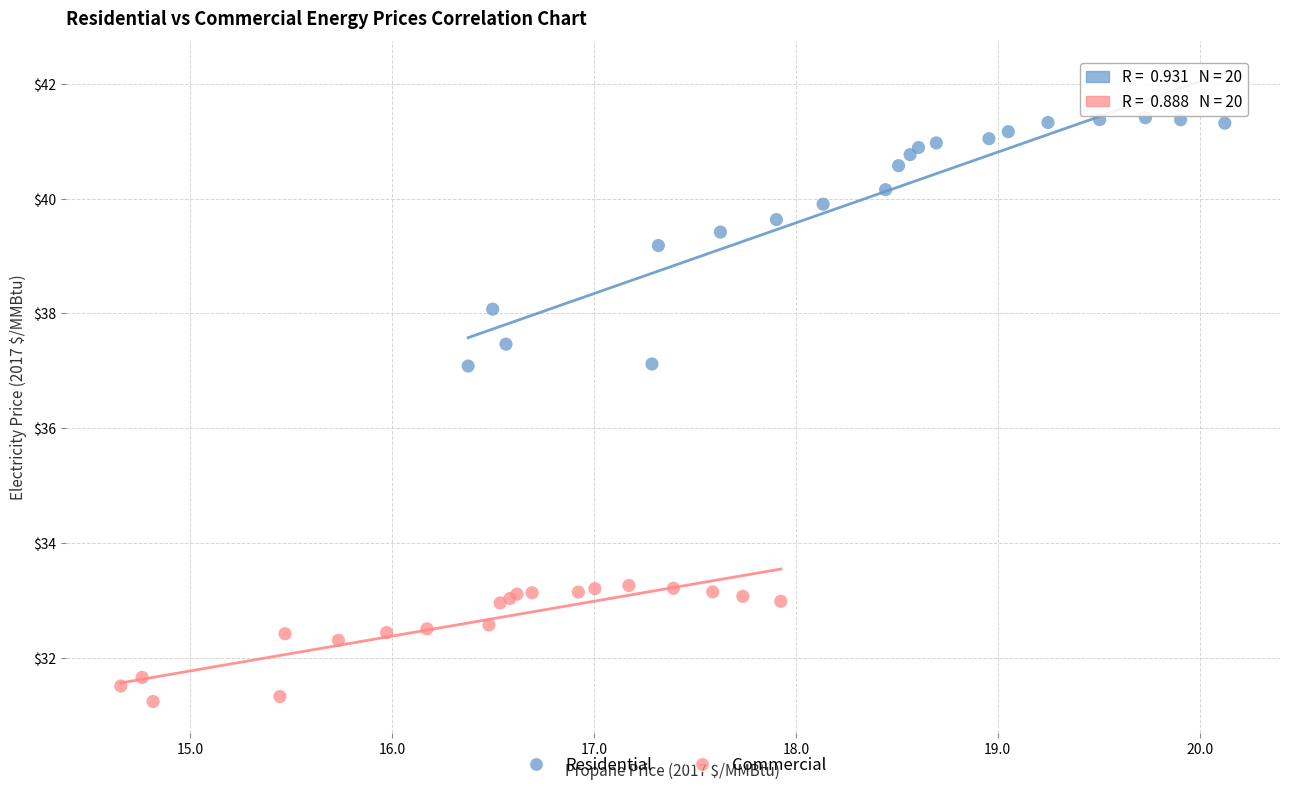

Which series reaches the minimum Y coordinate?

Commercial